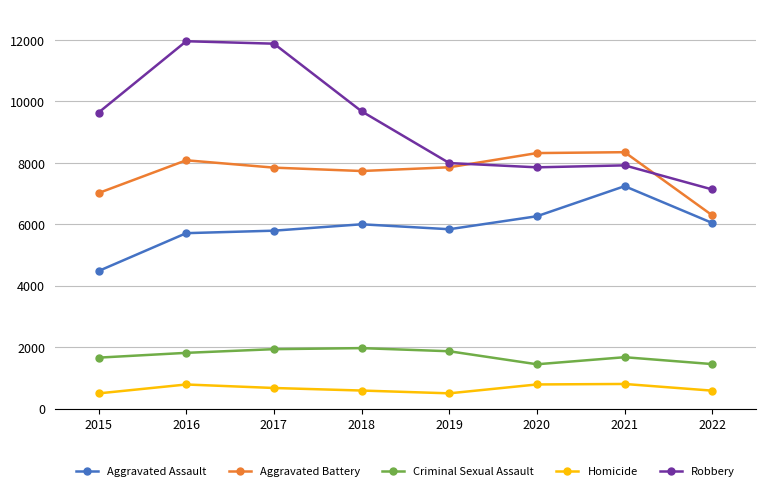

Which series has the largest range (max minus min)?

Robbery